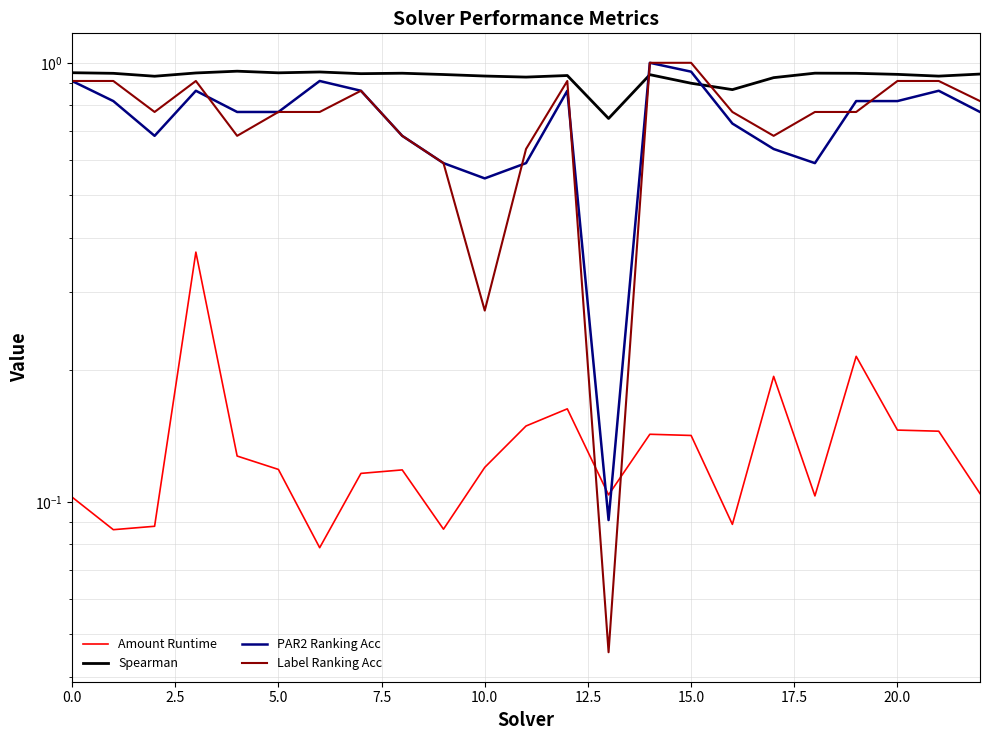

Reading left to right, what are all the values shown in this chart?

Amount Runtime: 0.1	0.1	0.1	0.4	0.1	0.1	0.1	0.1	0.1	0.1	0.1	0.1	0.2	0.1	0.1	0.1	0.1	0.2	0.1	0.2	0.1	0.1	0.1
Spearman: 0.9	0.9	0.9	0.9	1.0	0.9	1.0	0.9	0.9	0.9	0.9	0.9	0.9	0.7	0.9	0.9	0.9	0.9	0.9	0.9	0.9	0.9	0.9
PAR2 Ranking Acc: 0.9	0.8	0.7	0.9	0.8	0.8	0.9	0.9	0.7	0.6	0.5	0.6	0.9	0.1	1.0	1.0	0.7	0.6	0.6	0.8	0.8	0.9	0.8
Label Ranking Acc: 0.9	0.9	0.8	0.9	0.7	0.8	0.8	0.9	0.7	0.6	0.3	0.6	0.9	0.0	1.0	1.0	0.8	0.7	0.8	0.8	0.9	0.9	0.8